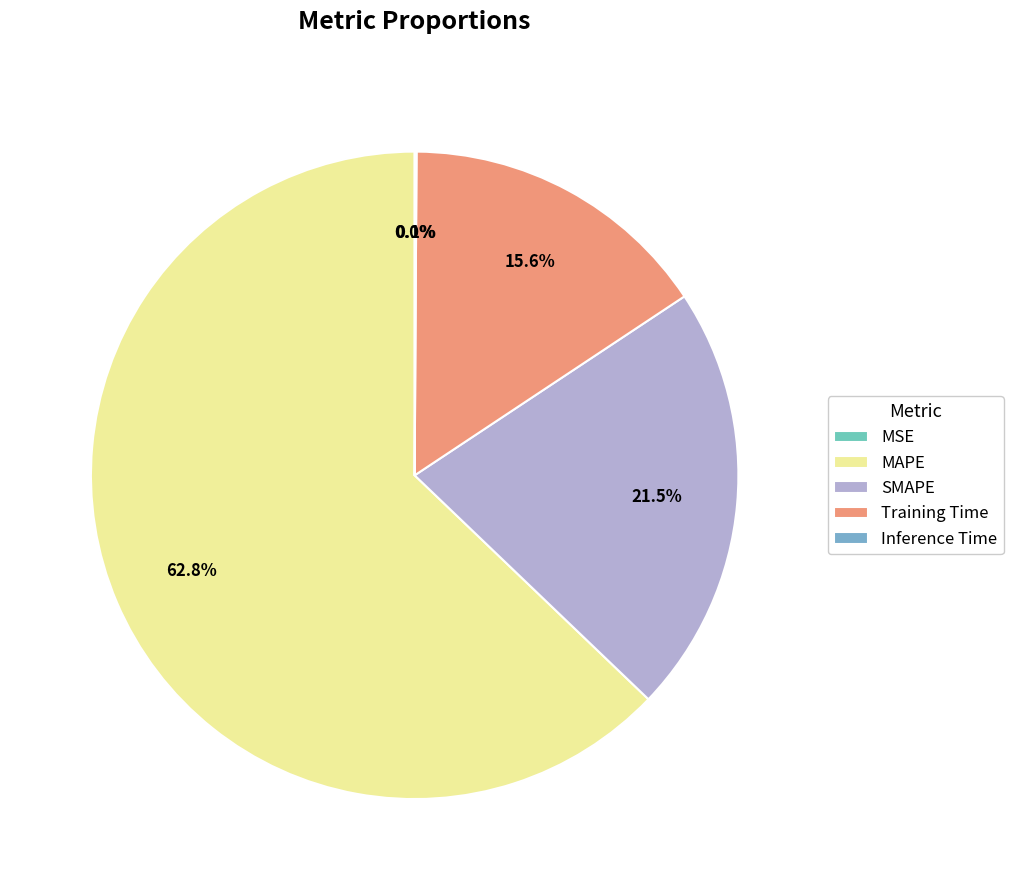

Rank the categories by value from lowest to highest.

MSE, Inference Time, Training Time, SMAPE, MAPE